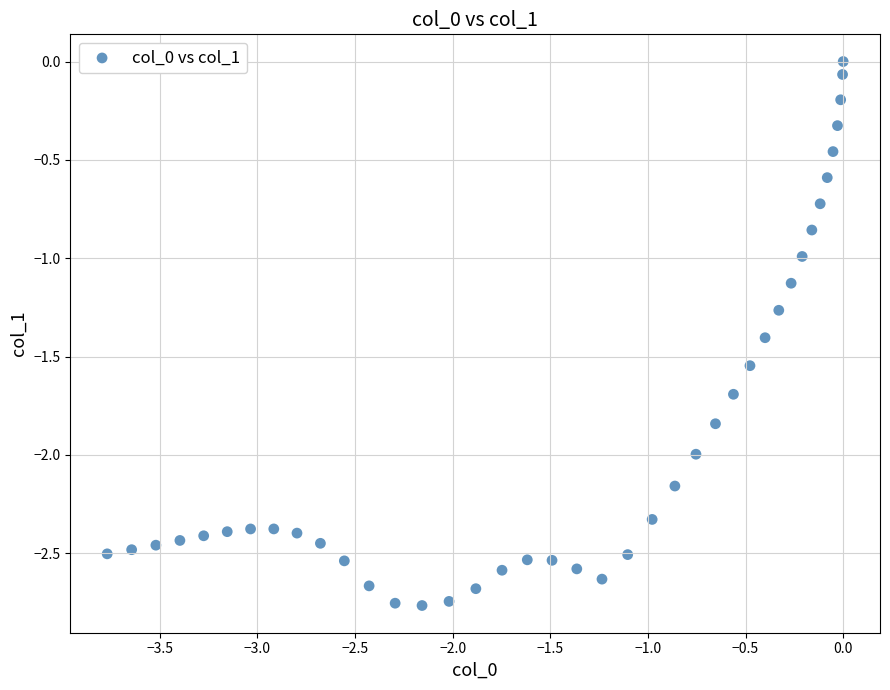

What is the range of Y values (max minus min)?

2.8